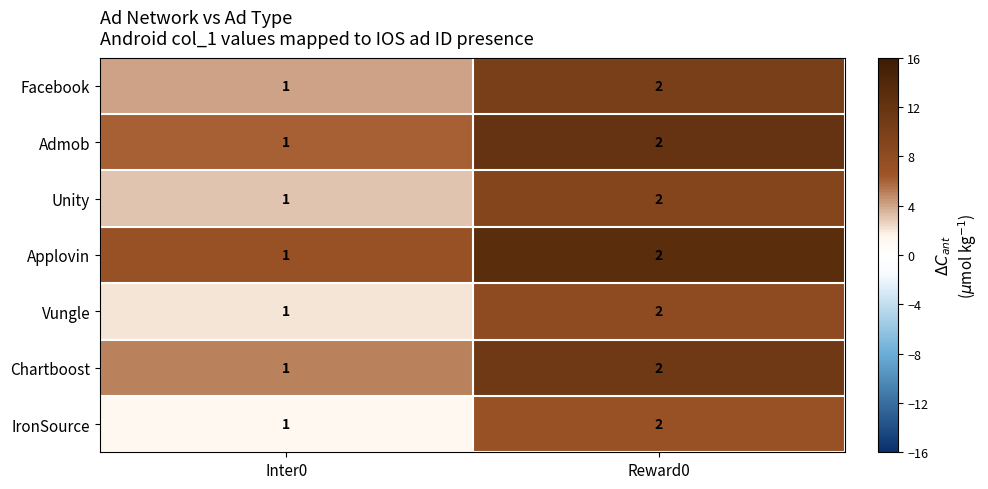

Reading left to right, extract all data points from this chart.

Facebook: 1	2
Admob: 1	2
Unity: 1	2
Applovin: 1	2
Vungle: 1	2
Chartboost: 1	2
IronSource: 1	2